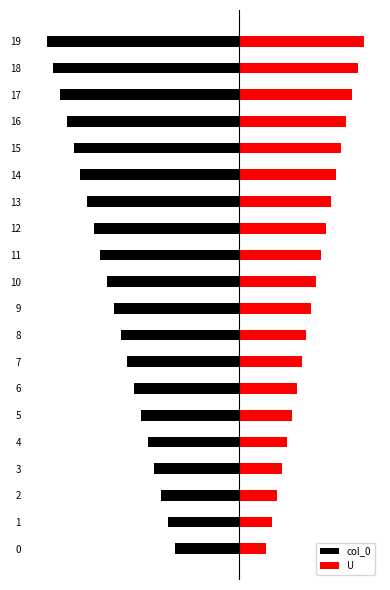

What is the average value of the col_0 series?

-2.0